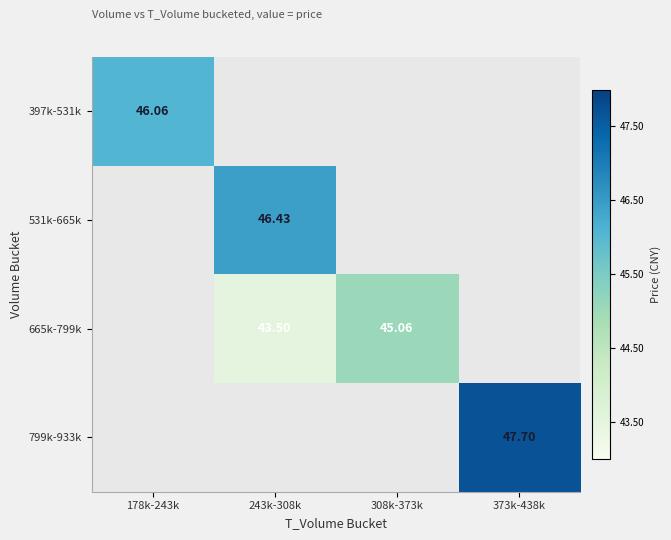

How many series are shown in this chart?

4